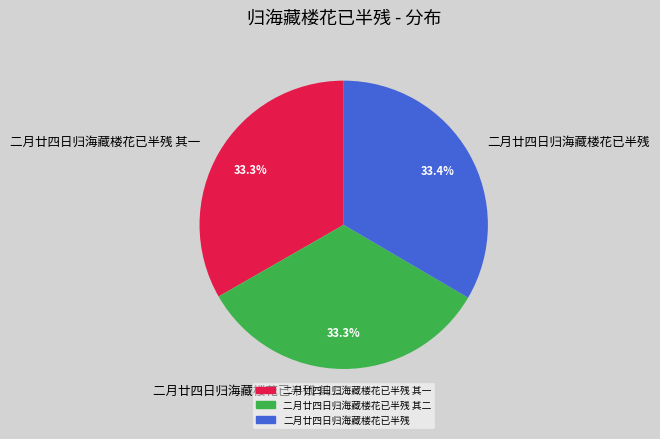

To the nearest percent, what is the average slice percentage?

33%